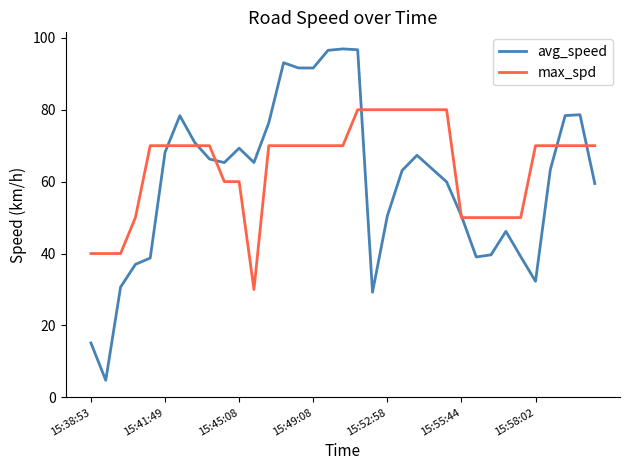

Which series has the widest spread of values?

avg_speed